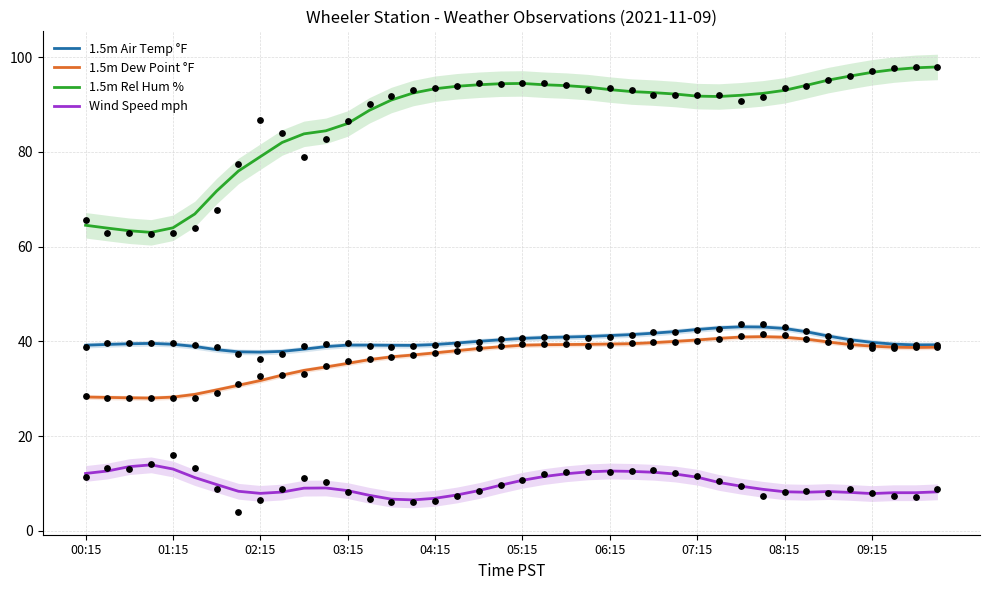

What is the total value across all series at 29?

185.4